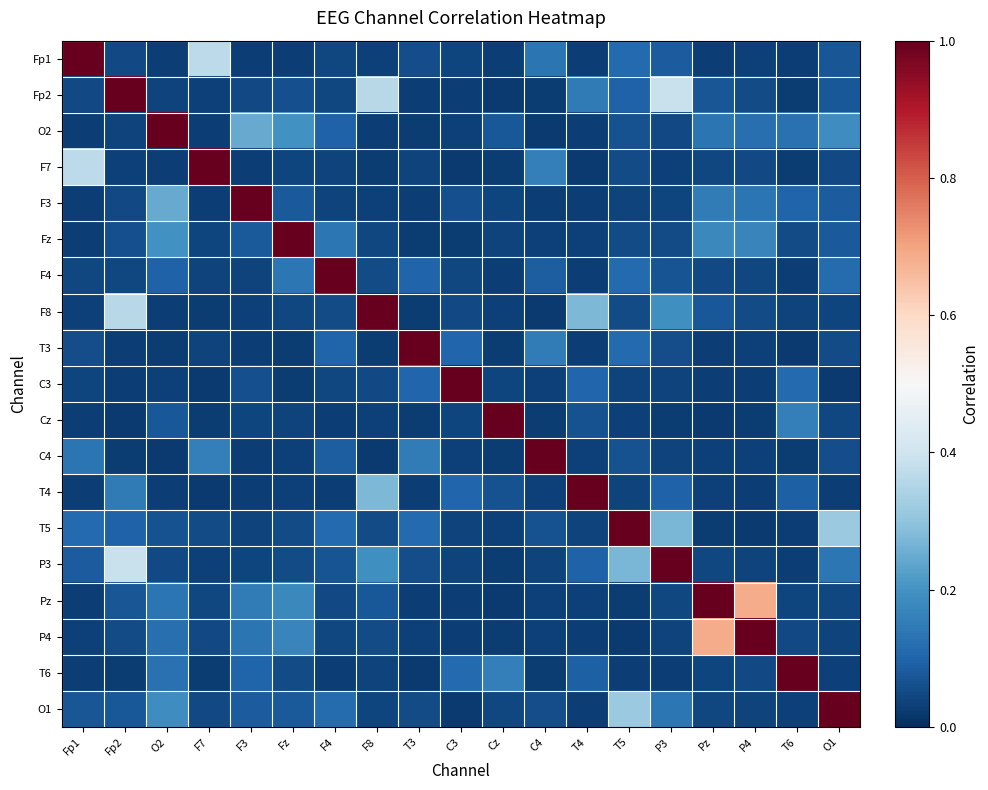

At C3, list the series in order from smallest to largest.

F7, O1, Fz, Pz, P4, Fp2, C4, O2, P3, T5, Fp1, Cz, F4, F8, F3, T3, T4, T6, C3